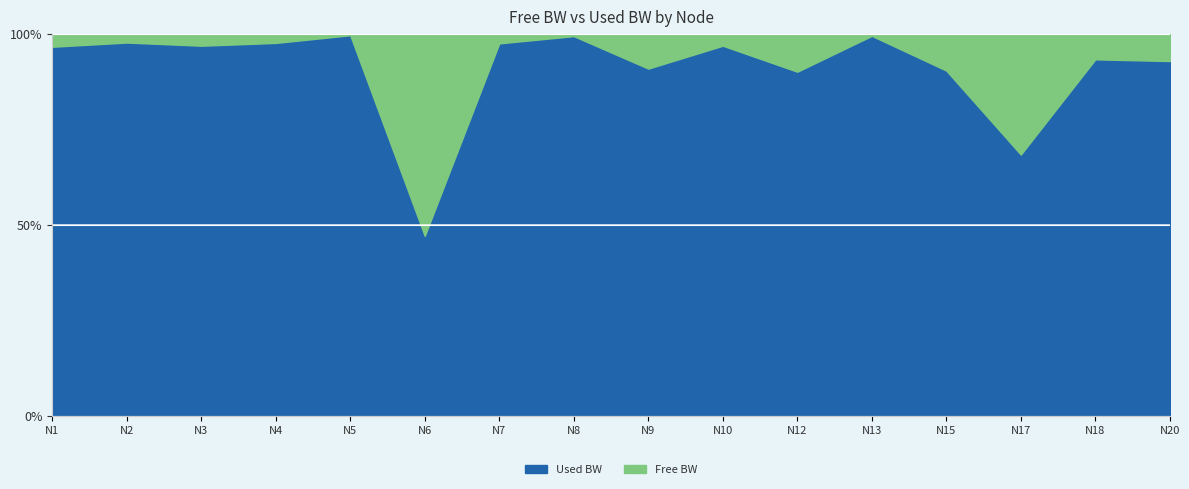

Reading right to left, transcribe all the data shown in this chart.

free_bw: 24680.7	24658.2	99783.9	24768.5	1322.0	99104.2	97026.9	24754.2	21690.0	96321.1	1548.6	20179.4	96140.4	97026.9	95979.4	97265.6
used_bw: 319307.3	341847.1	215516.4	231509.2	227391.3	895762.8	2972332.2	245744.1	3308962.4	3678742.1	1377.3	4819798.0	3859243.7	2972332.2	4020581.2	2734353.7